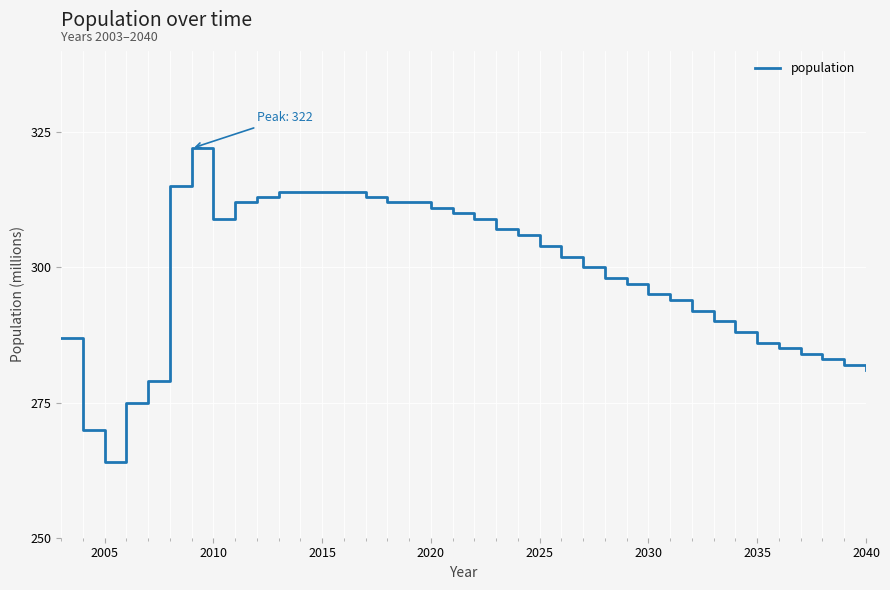

What is the difference between the maximum and minimum values?

58